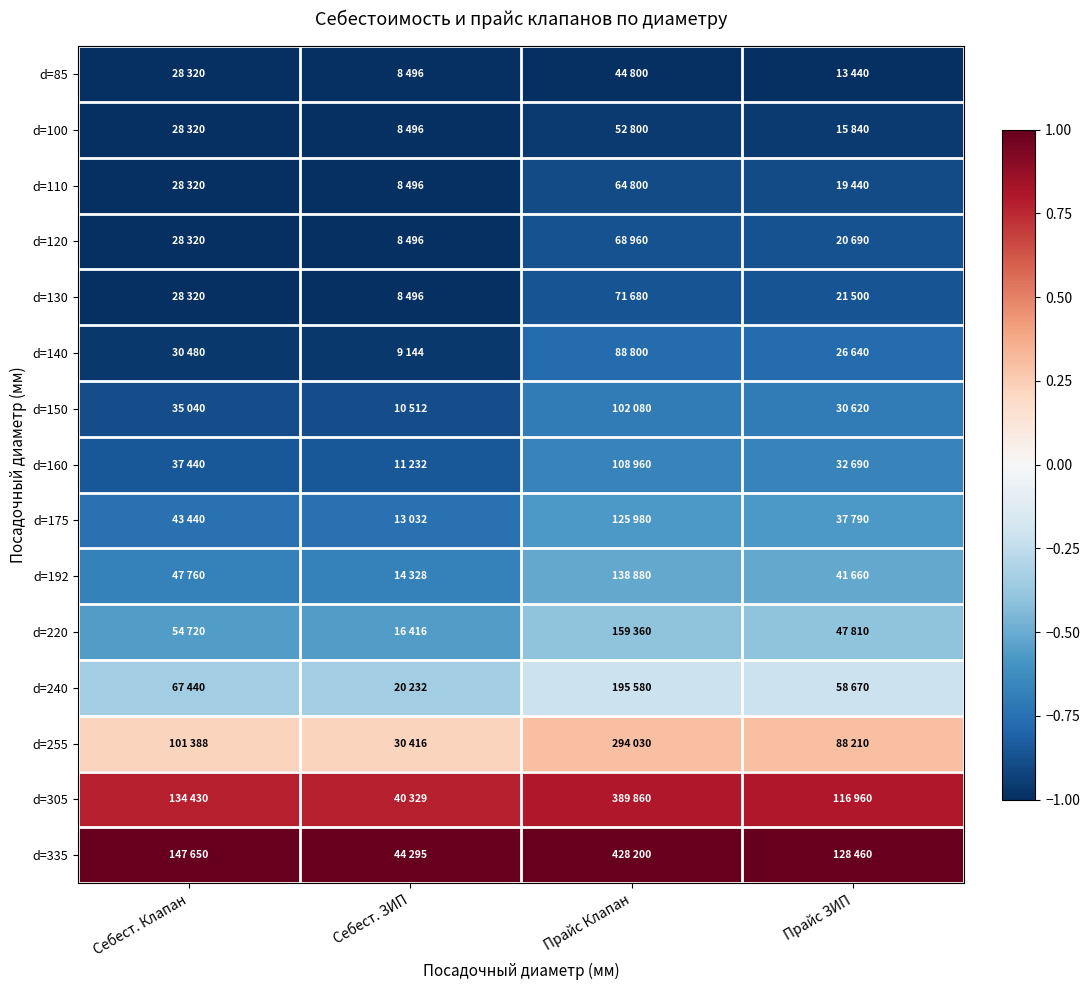

Reading left to right, extract all data points from this chart.

d=85: Себест. Клапан=-1.0	Себест. ЗИП=-1.0	Прайс Клапан=-1.0	Прайс ЗИП=-1.0
d=100: Себест. Клапан=-1.0	Себест. ЗИП=-1.0	Прайс Клапан=-1.0	Прайс ЗИП=-1.0
d=110: Себест. Клапан=-1.0	Себест. ЗИП=-1.0	Прайс Клапан=-0.9	Прайс ЗИП=-0.9
d=120: Себест. Клапан=-1.0	Себест. ЗИП=-1.0	Прайс Клапан=-0.9	Прайс ЗИП=-0.9
d=130: Себест. Клапан=-1.0	Себест. ЗИП=-1.0	Прайс Клапан=-0.9	Прайс ЗИП=-0.9
d=140: Себест. Клапан=-1.0	Себест. ЗИП=-1.0	Прайс Клапан=-0.8	Прайс ЗИП=-0.8
d=150: Себест. Клапан=-0.9	Себест. ЗИП=-0.9	Прайс Клапан=-0.7	Прайс ЗИП=-0.7
d=160: Себест. Клапан=-0.8	Себест. ЗИП=-0.8	Прайс Клапан=-0.7	Прайс ЗИП=-0.7
d=175: Себест. Клапан=-0.7	Себест. ЗИП=-0.7	Прайс Клапан=-0.6	Прайс ЗИП=-0.6
d=192: Себест. Клапан=-0.7	Себест. ЗИП=-0.7	Прайс Клапан=-0.5	Прайс ЗИП=-0.5
d=220: Себест. Клапан=-0.6	Себест. ЗИП=-0.6	Прайс Клапан=-0.4	Прайс ЗИП=-0.4
d=240: Себест. Клапан=-0.3	Себест. ЗИП=-0.3	Прайс Клапан=-0.2	Прайс ЗИП=-0.2
d=255: Себест. Клапан=0.2	Себест. ЗИП=0.2	Прайс Клапан=0.3	Прайс ЗИП=0.3
d=305: Себест. Клапан=0.8	Себест. ЗИП=0.8	Прайс Клапан=0.8	Прайс ЗИП=0.8
d=335: Себест. Клапан=1.0	Себест. ЗИП=1.0	Прайс Клапан=1.0	Прайс ЗИП=1.0